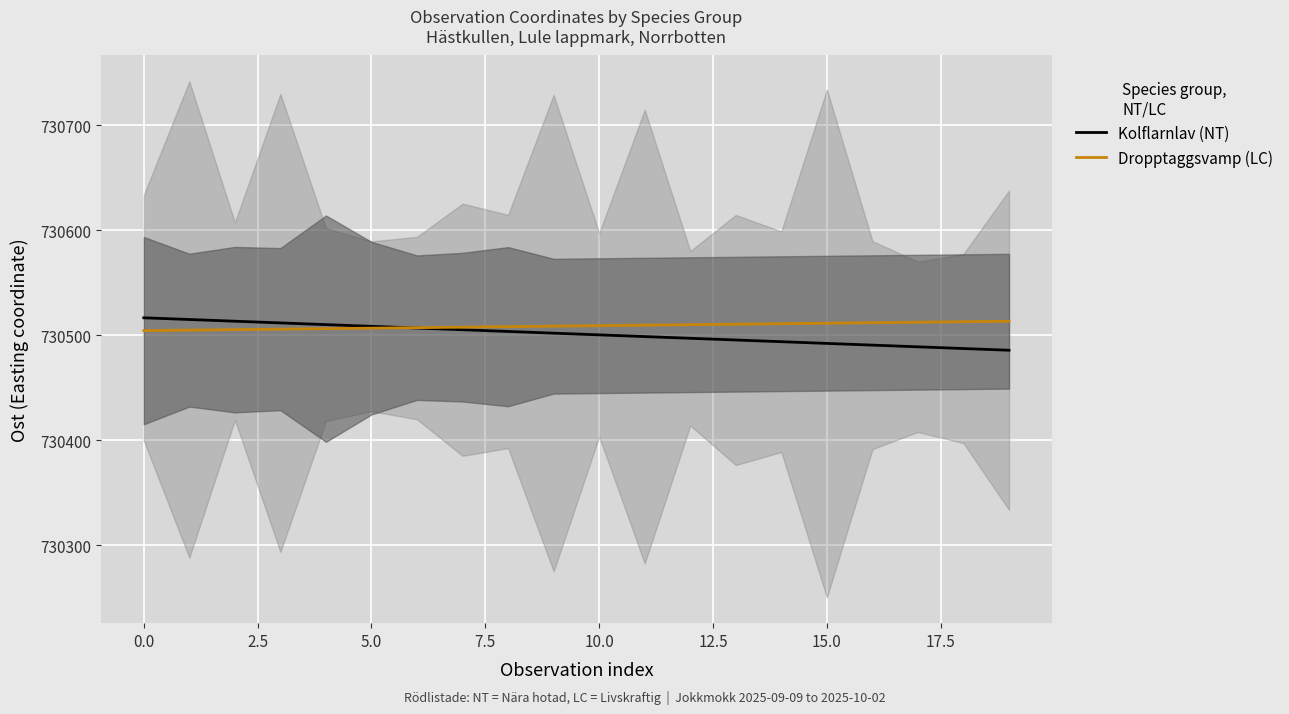

The value of Dropptaggsvamp (LC) at 15.0 is 1209182.1. True or false?

False